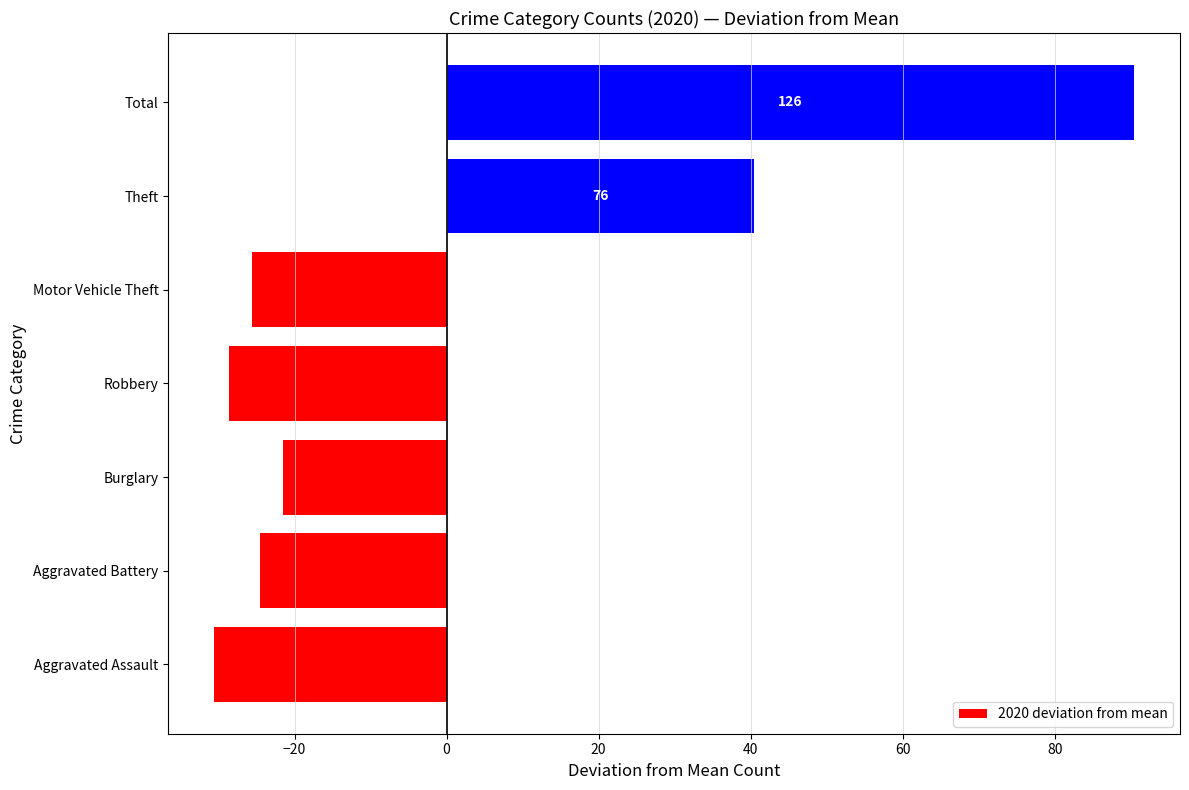

Reading bottom to top, what are all the values shown in this chart?

-30.6	-24.6	-21.6	-28.6	-25.6	40.4	90.4